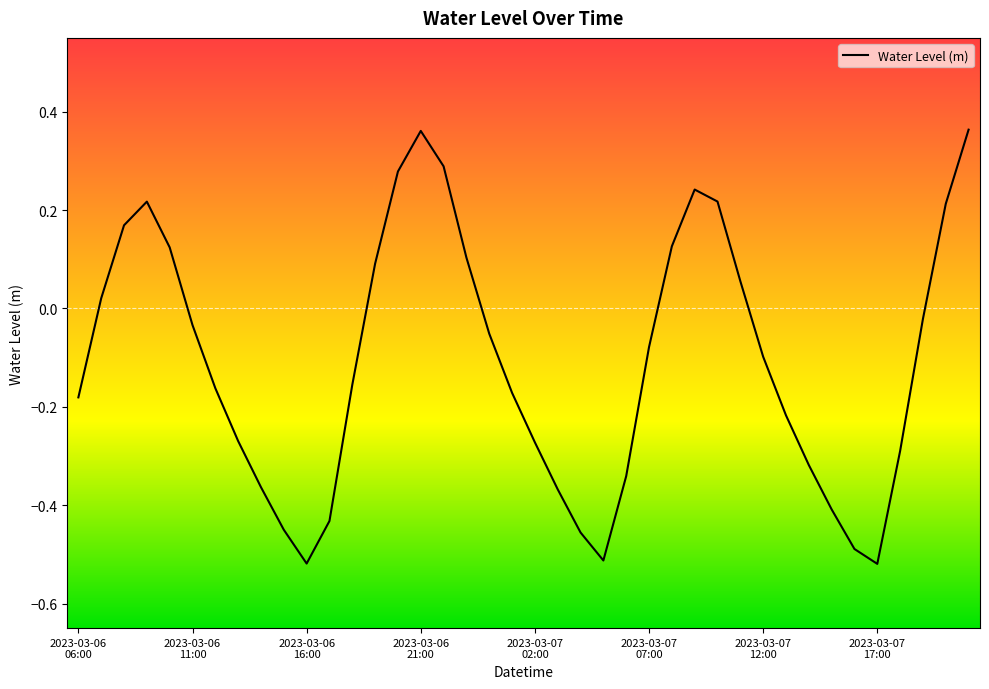

What is the difference between the maximum and minimum values?

0.9